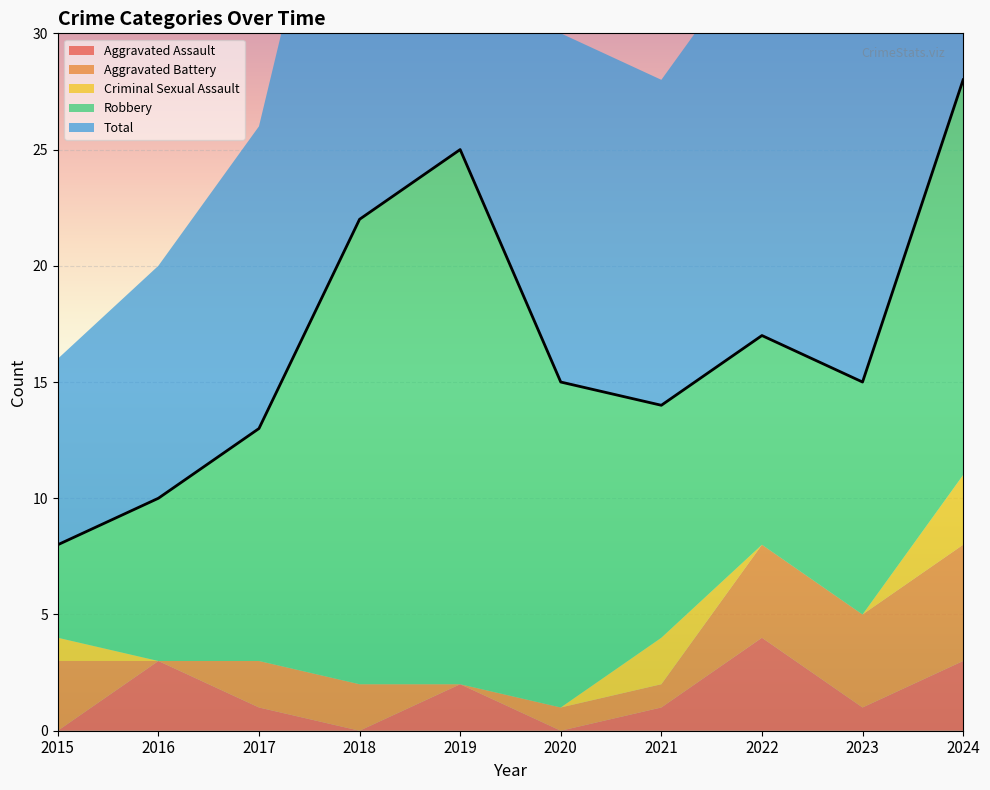

Where is the first local maximum for Robbery?

2019